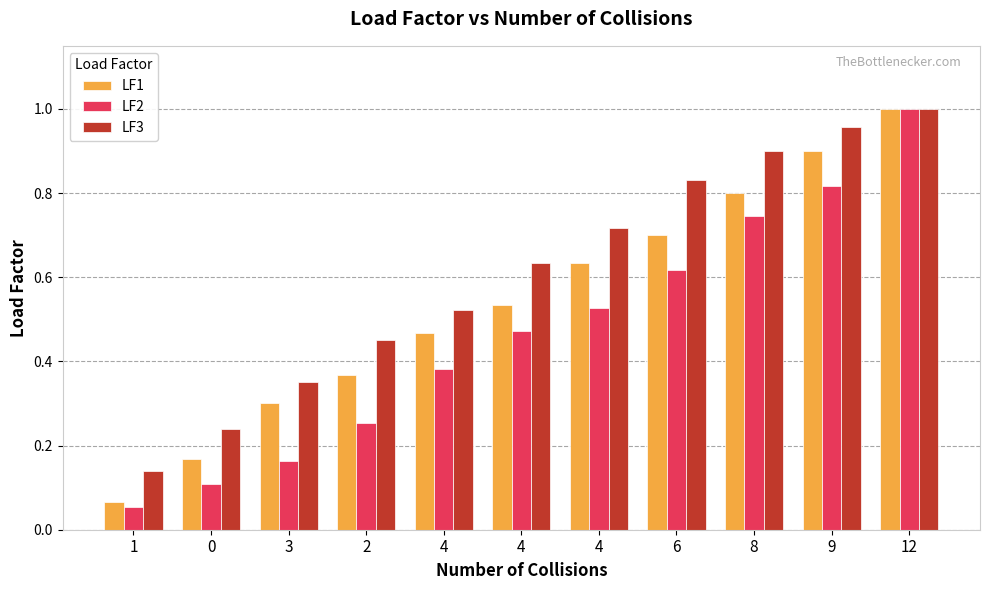

How many categories are shown in the chart?

11